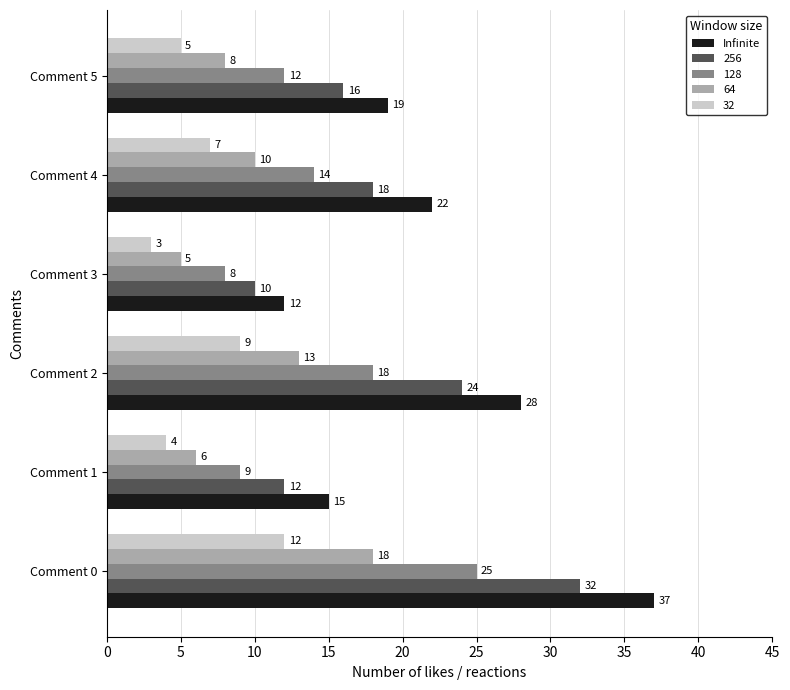

What is the sum of the Infinite values at Comment 2 and Comment 3?

40